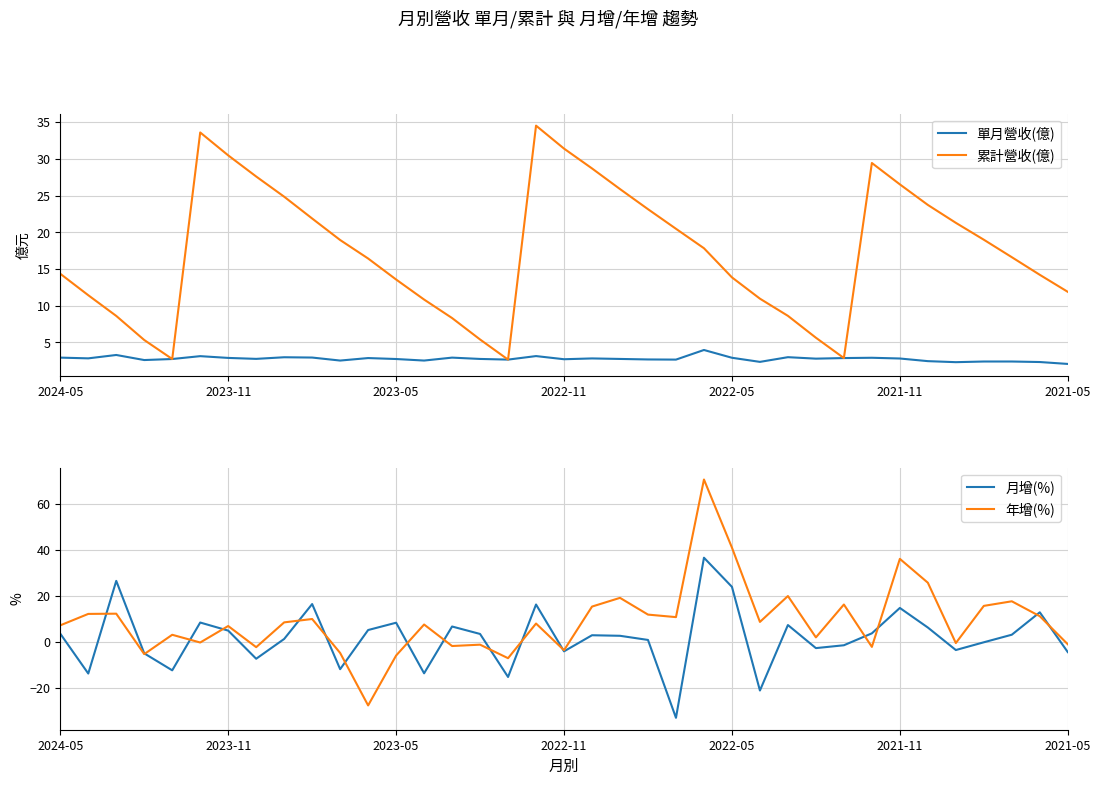

Where is 單月營收(億) nearest to the value 3?

26